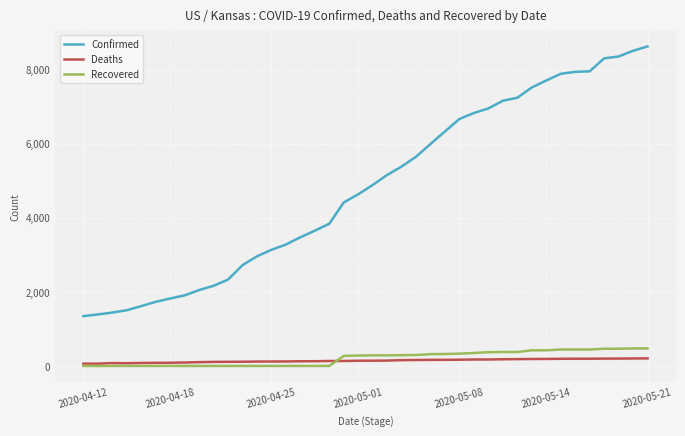

What is the maximum value shown in the chart?

8625